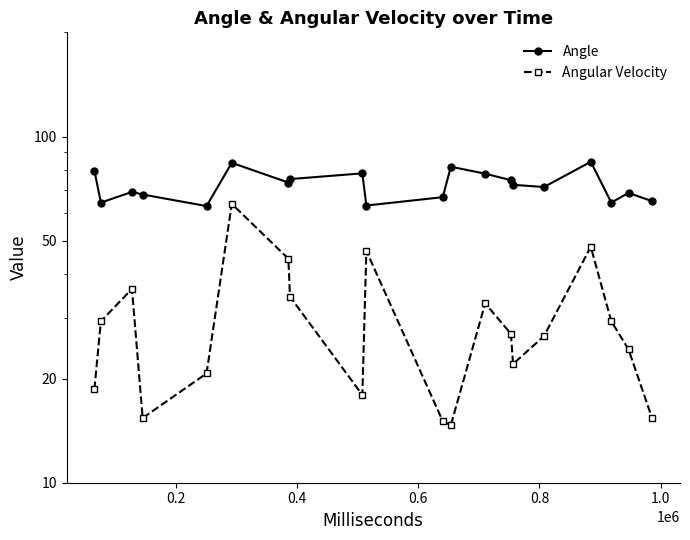

In Angle, how many points are lower than both neighbors (excluding endpoints)?

6